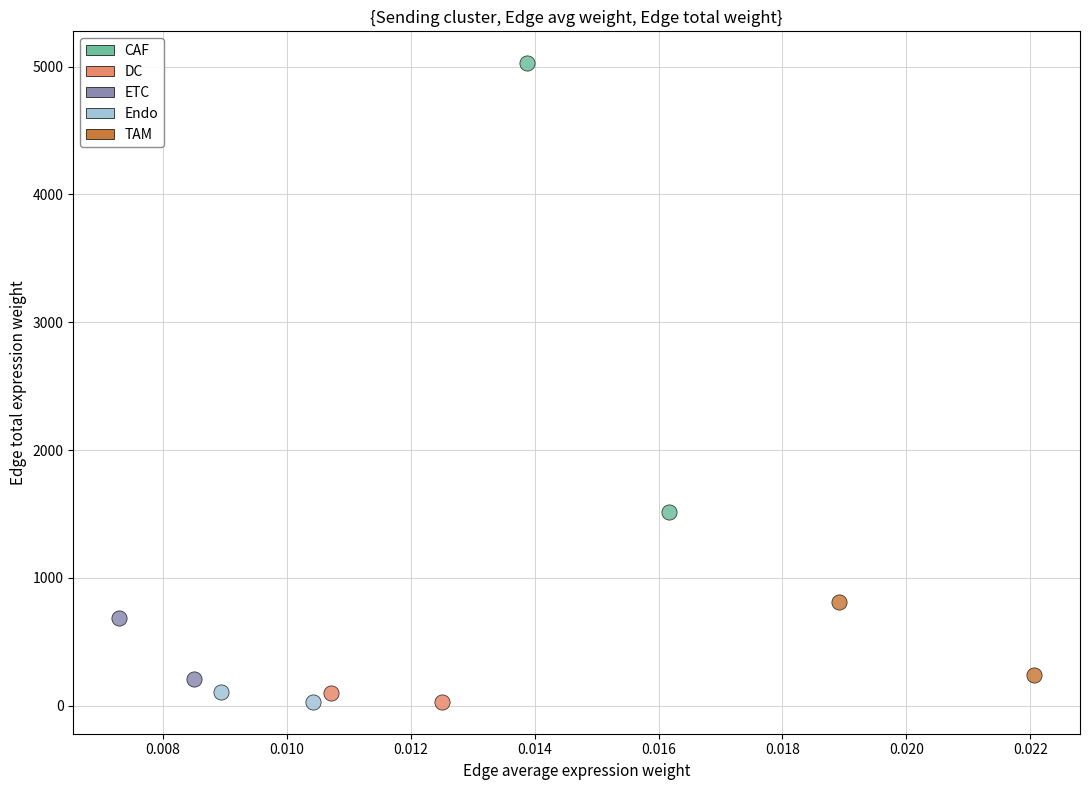

Which series reaches the maximum Y coordinate?

CAF